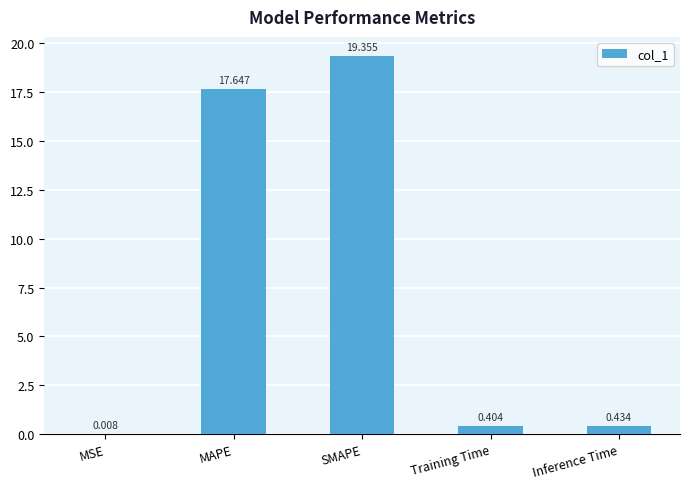

Between MAPE and Training Time, which is larger?

MAPE